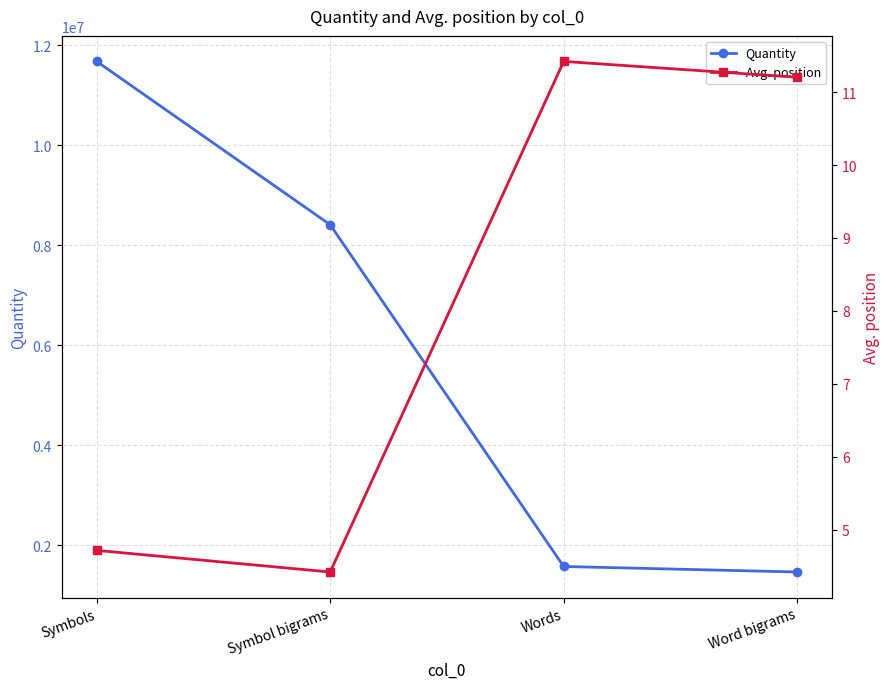

True or false: Quantity has more than 0 points higher than both neighbors.

False